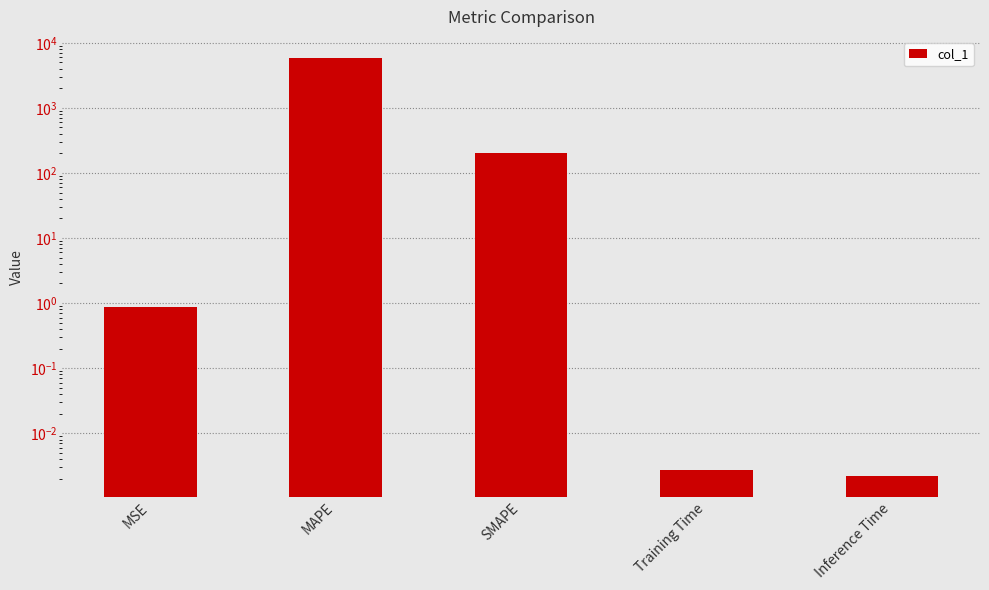

True or false: the data shows 0.0 at Inference Time.

False